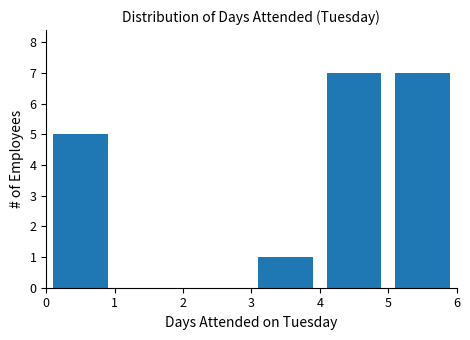

What is the height of the bar covering 4 to 5 on the x-axis? The values are not printed on the chart, so give them approximately, as read against the axis.

7